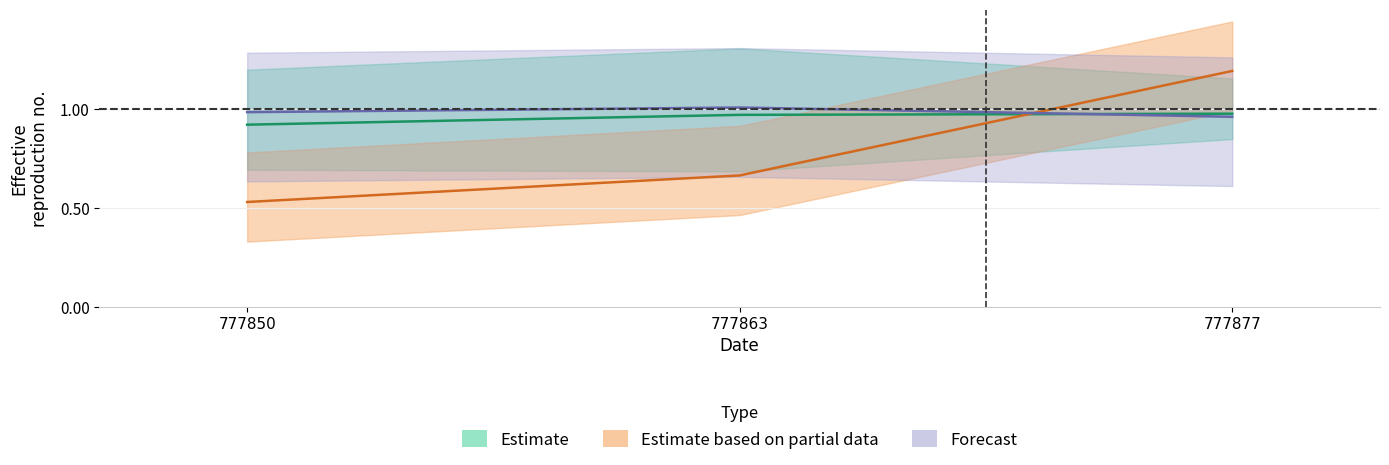

Count the Estimate based on partial data values in the range 0 to 1.

2